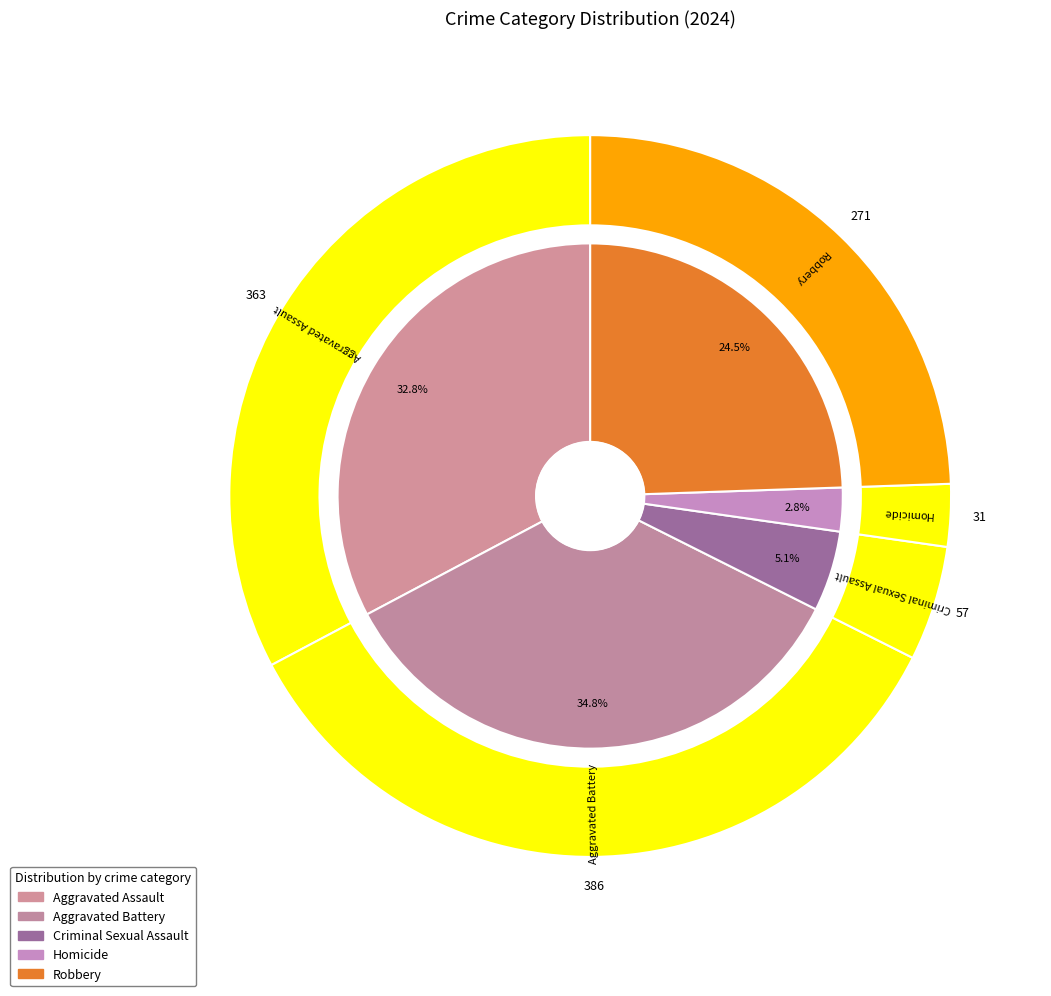

To the nearest percent, what percentage of the pie is Robbery?

24%